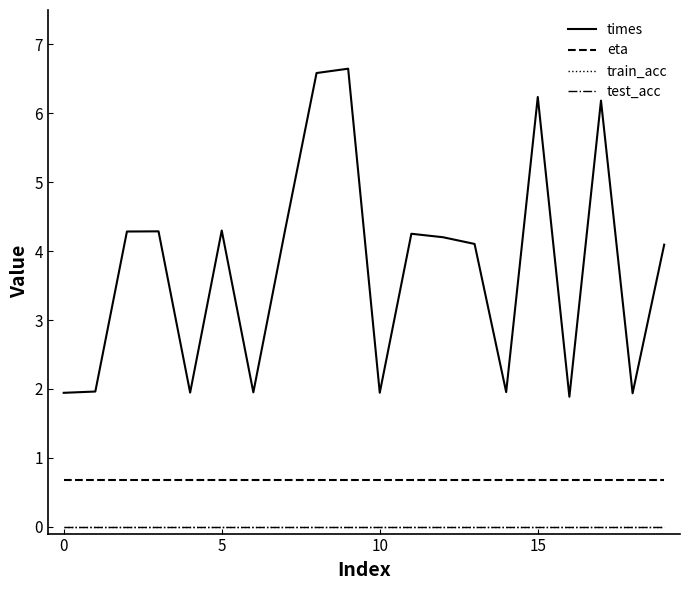

Does the chart have visible grid lines?

No